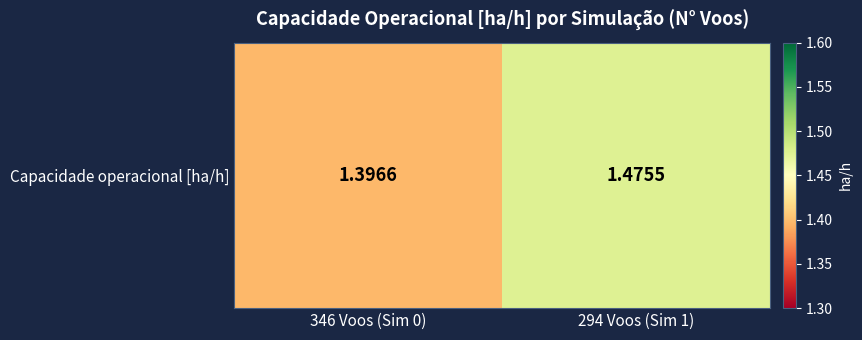

What is the average value?

1.4